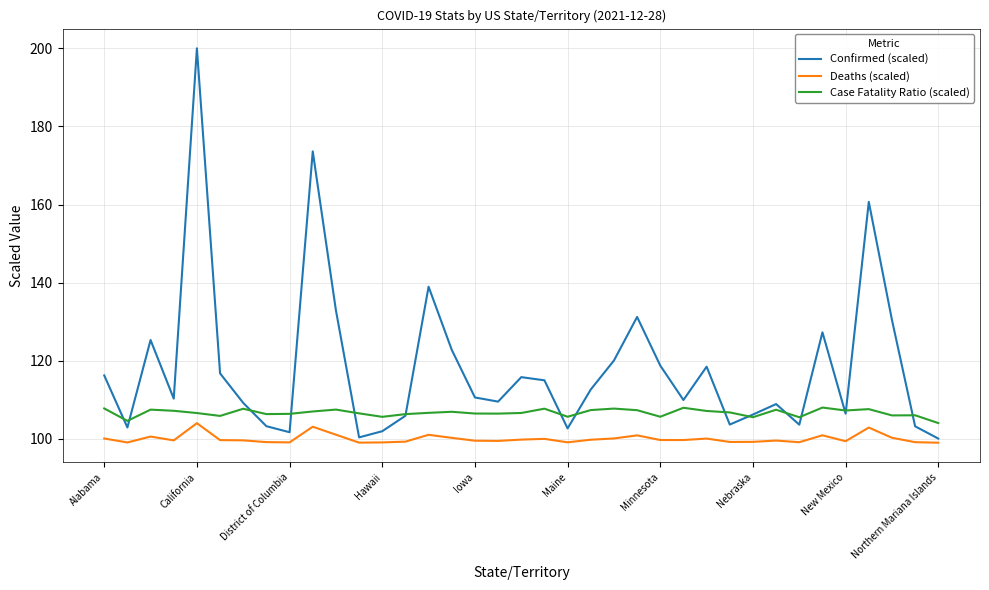

True or false: Case Fatality Ratio (scaled) and Deaths (scaled) intersect in this chart.

False